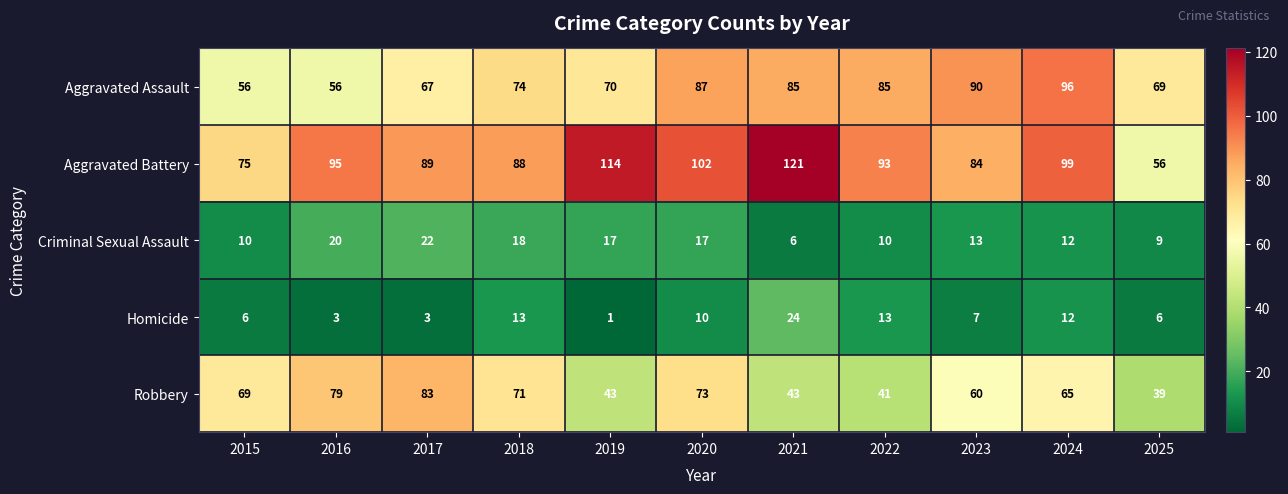

What value does the Aggravated Battery series have at 2020, to the nearest 5?

100